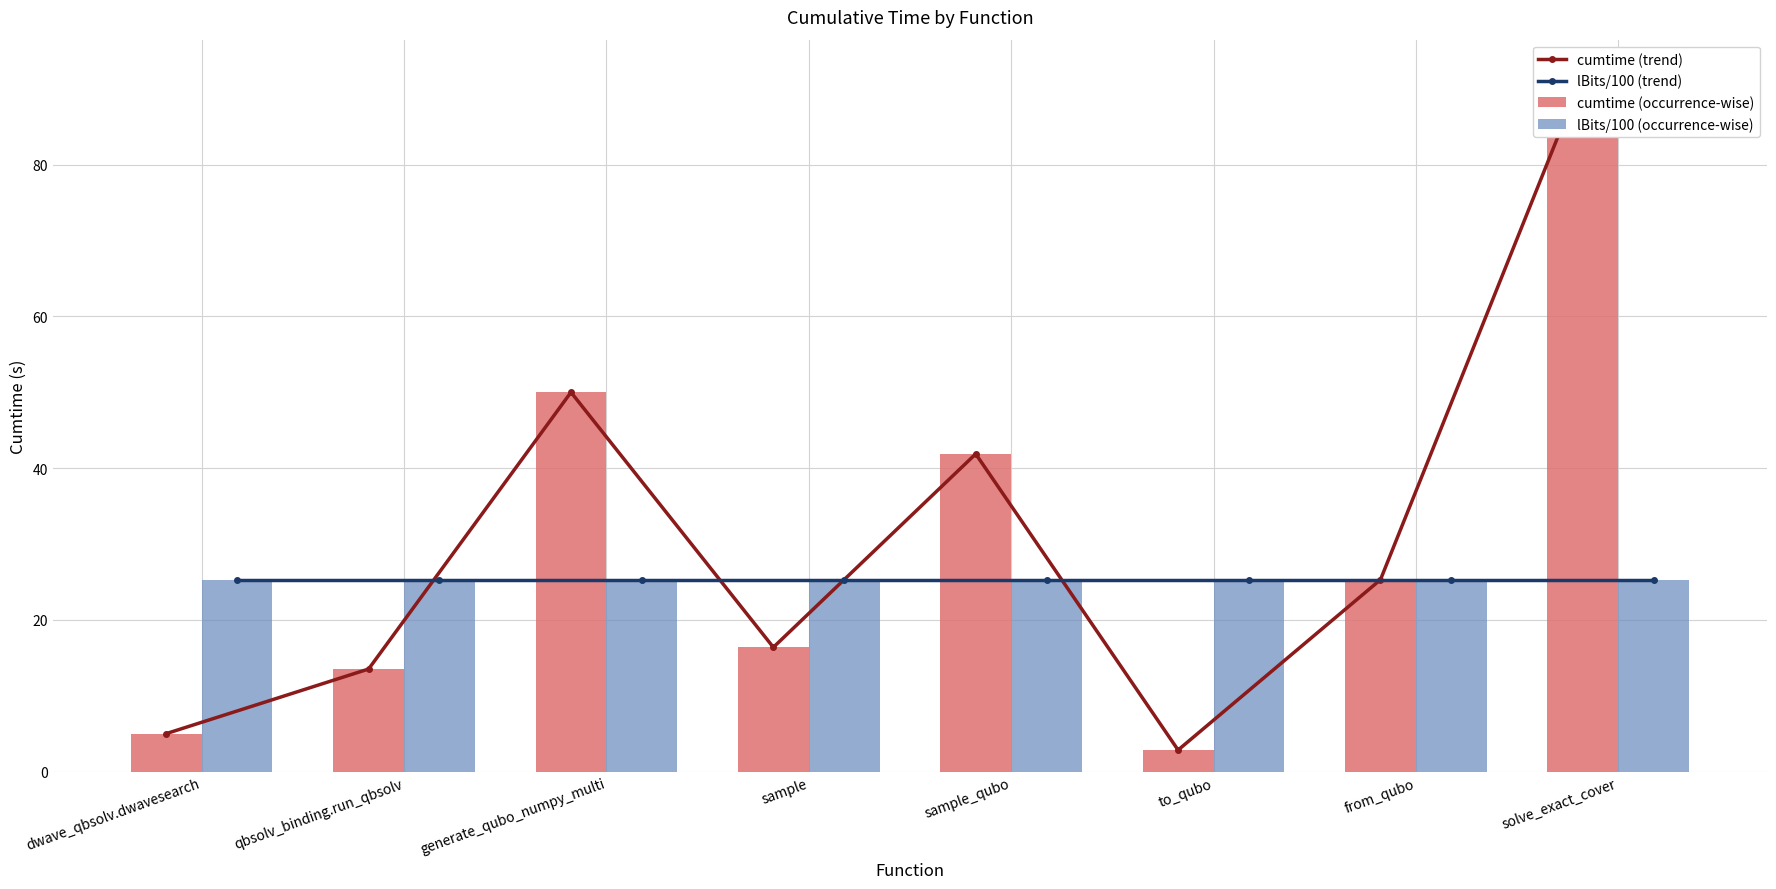

Reading left to right, extract all data points from this chart.

cumtime (trend): 5.0	13.5	50.0	16.4	41.9	2.9	25.3	91.9
lBits/100 (trend): 25.2	25.2	25.2	25.2	25.2	25.2	25.2	25.2
cumtime (occurrence-wise): 5.0	13.5	50.0	16.4	41.9	2.9	25.3	91.9
lBits/100 (occurrence-wise): 25.2	25.2	25.2	25.2	25.2	25.2	25.2	25.2